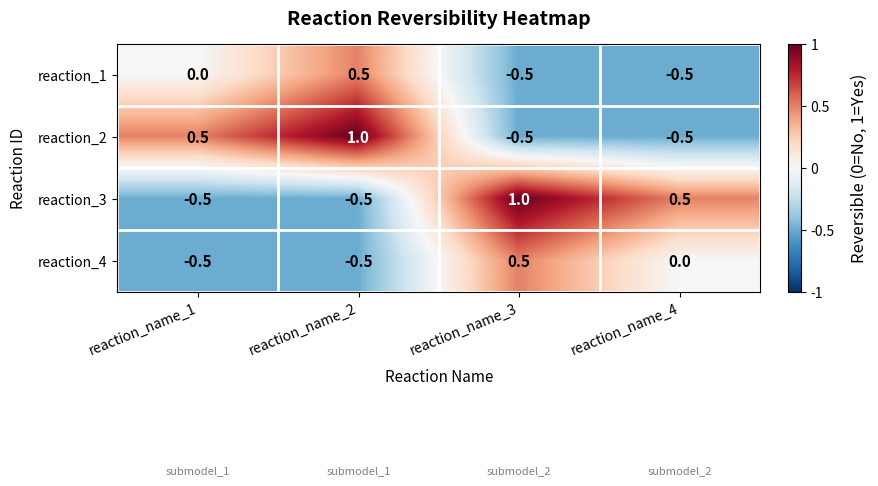

Reading left to right, what are all the values shown in this chart?

reaction_1: reaction_name_1=0.0	reaction_name_2=0.5	reaction_name_3=-0.5	reaction_name_4=-0.5
reaction_2: reaction_name_1=0.5	reaction_name_2=1.0	reaction_name_3=-0.5	reaction_name_4=-0.5
reaction_3: reaction_name_1=-0.5	reaction_name_2=-0.5	reaction_name_3=1.0	reaction_name_4=0.5
reaction_4: reaction_name_1=-0.5	reaction_name_2=-0.5	reaction_name_3=0.5	reaction_name_4=0.0